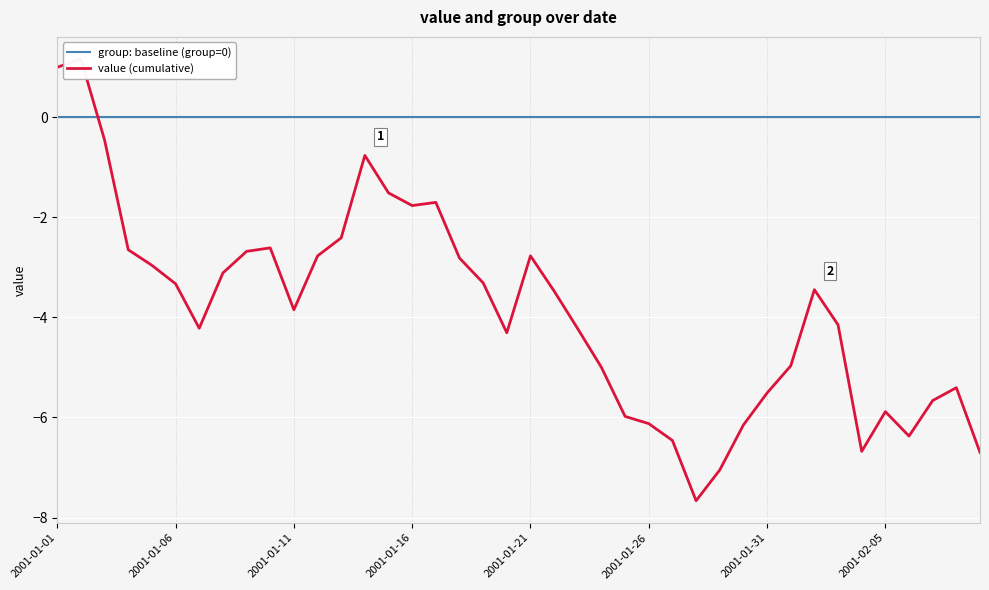

How many lines are shown in the chart?

2